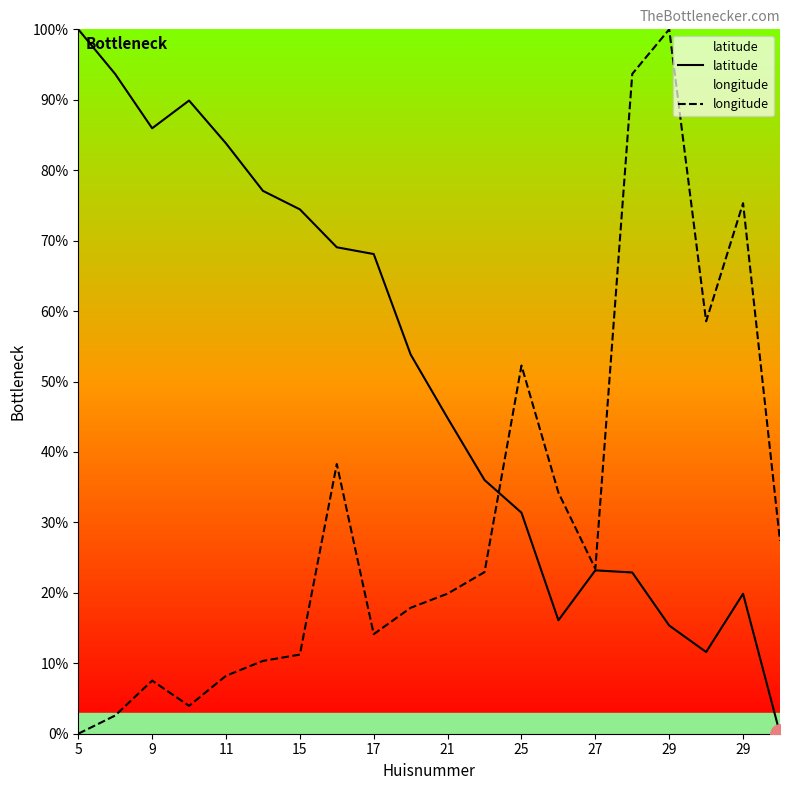

How many lines are shown in the chart?

2